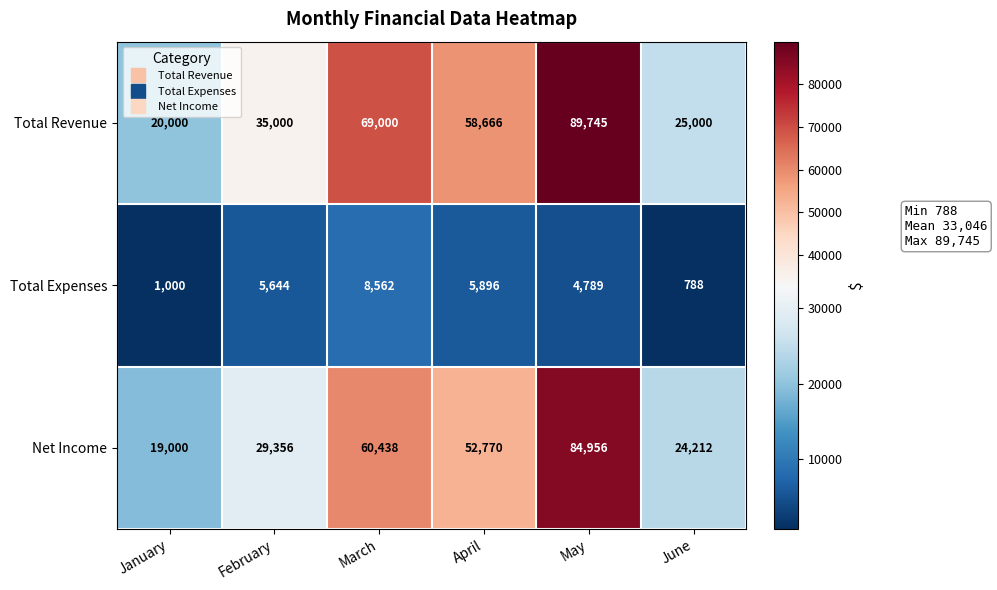

Reading left to right, extract all data points from this chart.

Total Revenue: January=20000	February=35000	March=69000	April=58666	May=89745	June=25000
Total Expenses: January=1000	February=5644	March=8562	April=5896	May=4789	June=788
Net Income: January=19000	February=29356	March=60438	April=52770	May=84956	June=24212